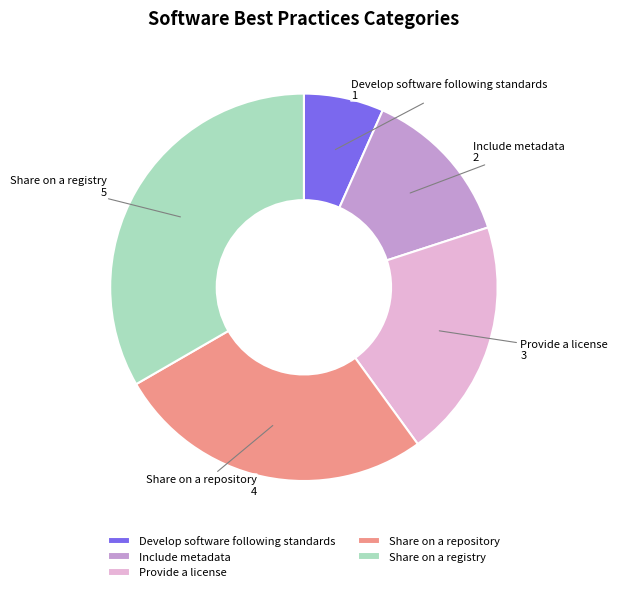

Is it true that Provide a license is 31% of the pie?

False